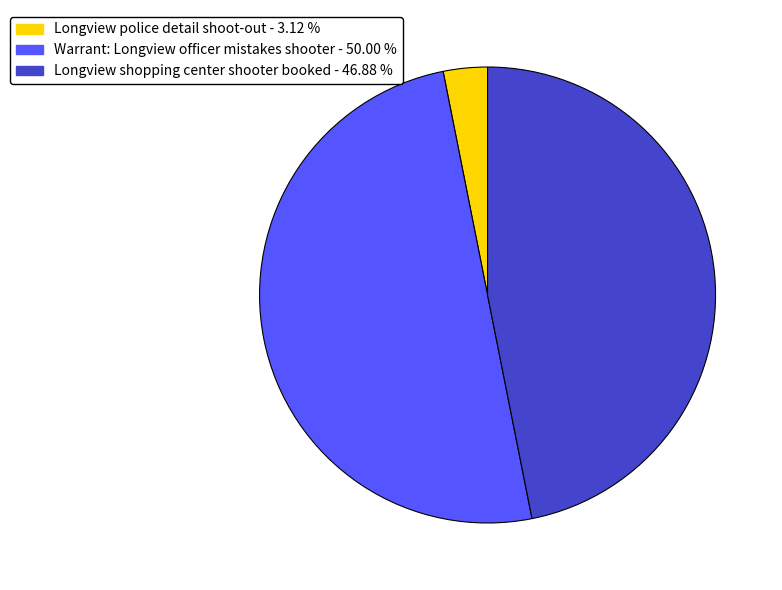

What is the largest slice in the pie chart?

Warrant: Longview officer mistakes shooter - 50.00 %